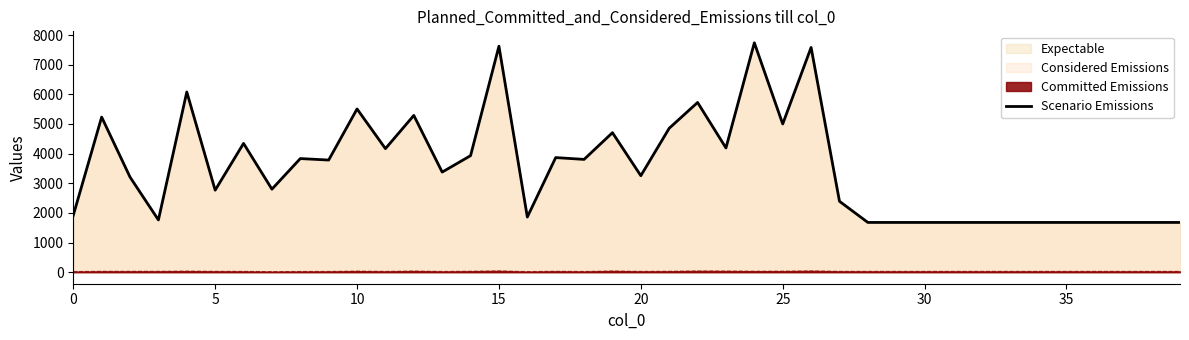

What is the maximum value for Expectable?

7738